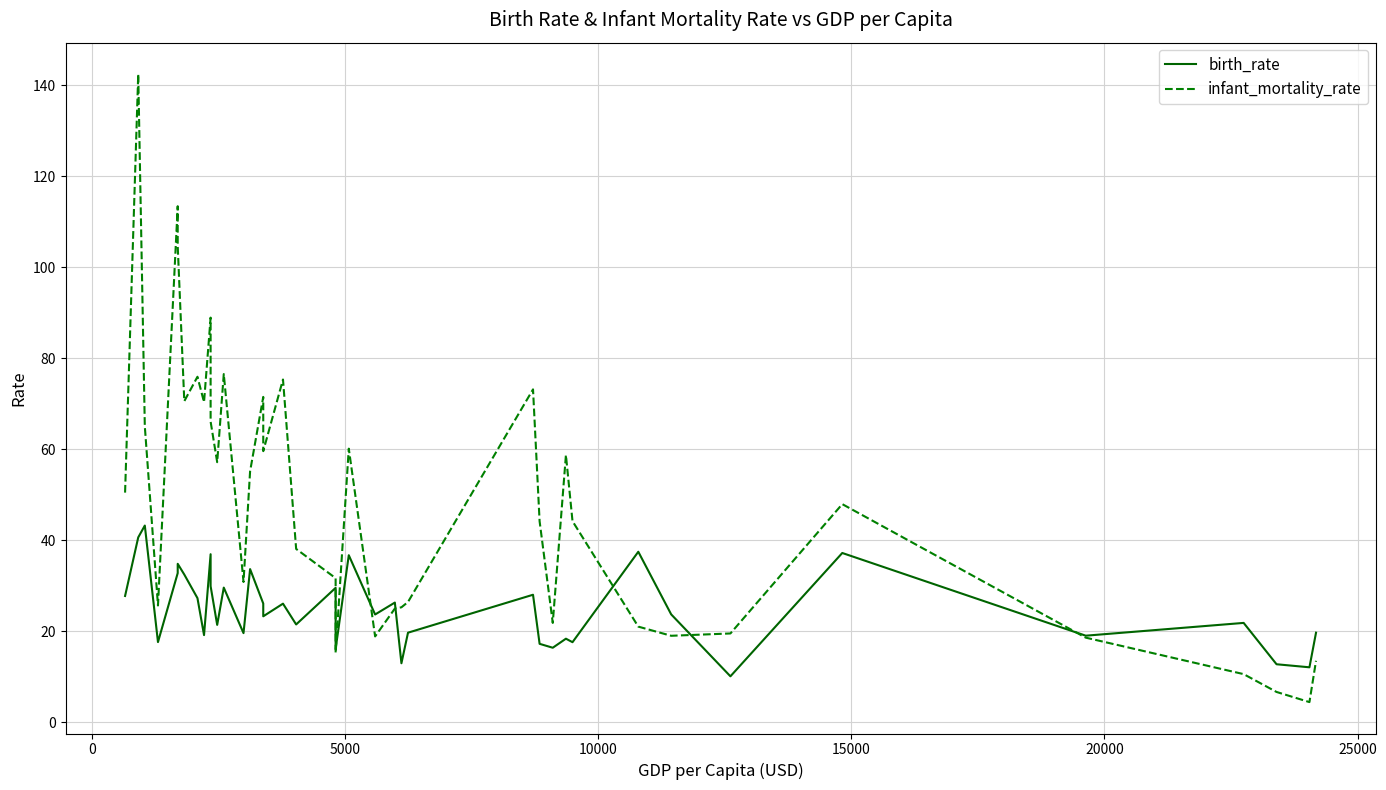

How many times do birth_rate and infant_mortality_rate cross each other?

7